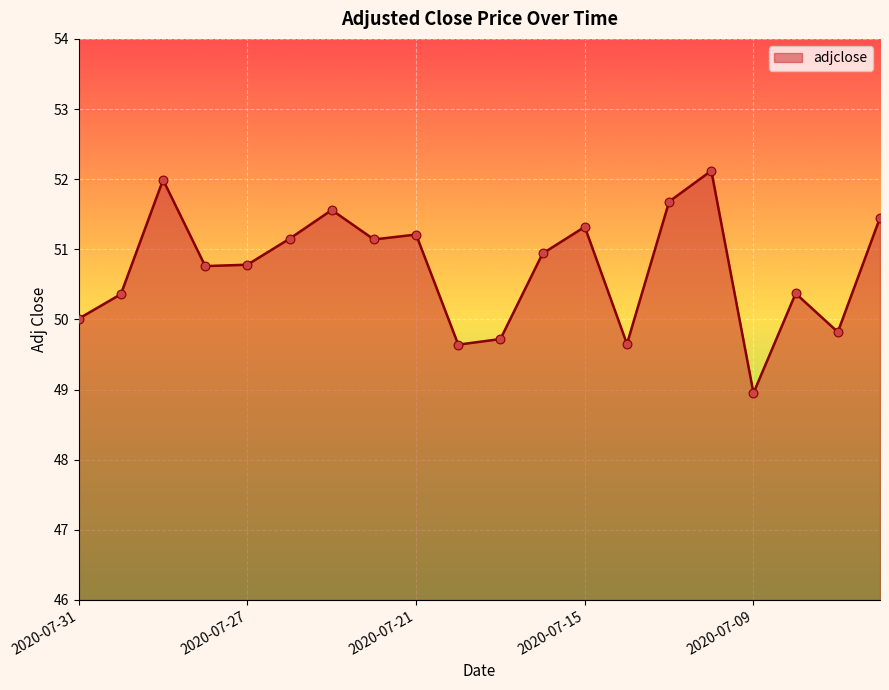

What is the difference between the maximum and minimum values?

3.2